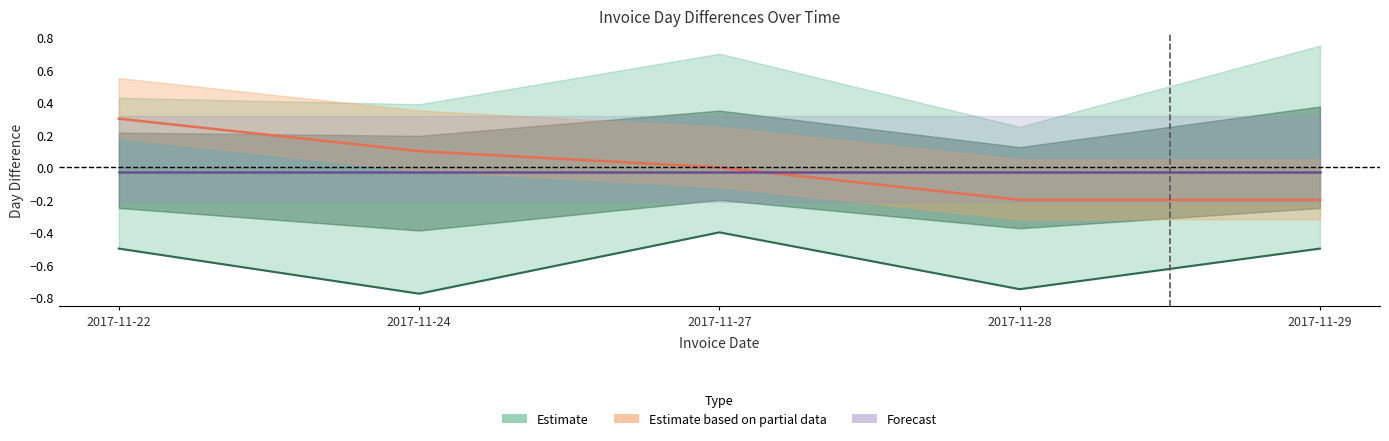

Which series ends up on top after the final intersection of Estimate based on partial data and Forecast?

Forecast